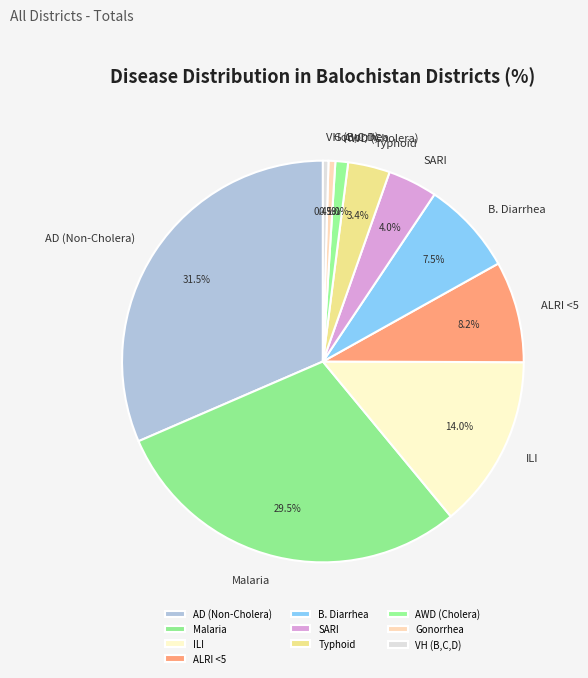

How much of the chart is everything except SARI?

96.0%